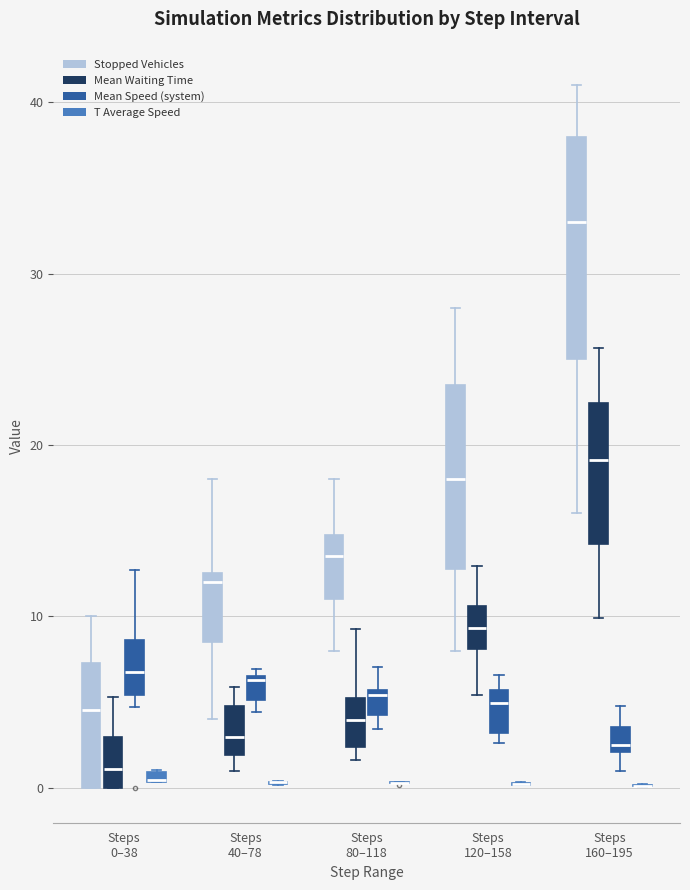

Comparing the boxes themselves (not the whiskers), which one is the tallest?

Steps 160–195 (Stopped Vehicles)